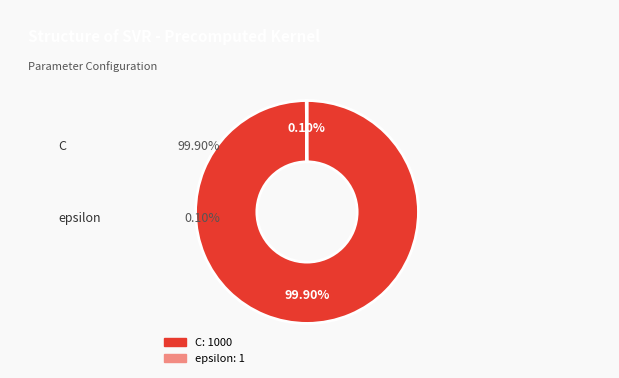

Which slice is the largest?

C